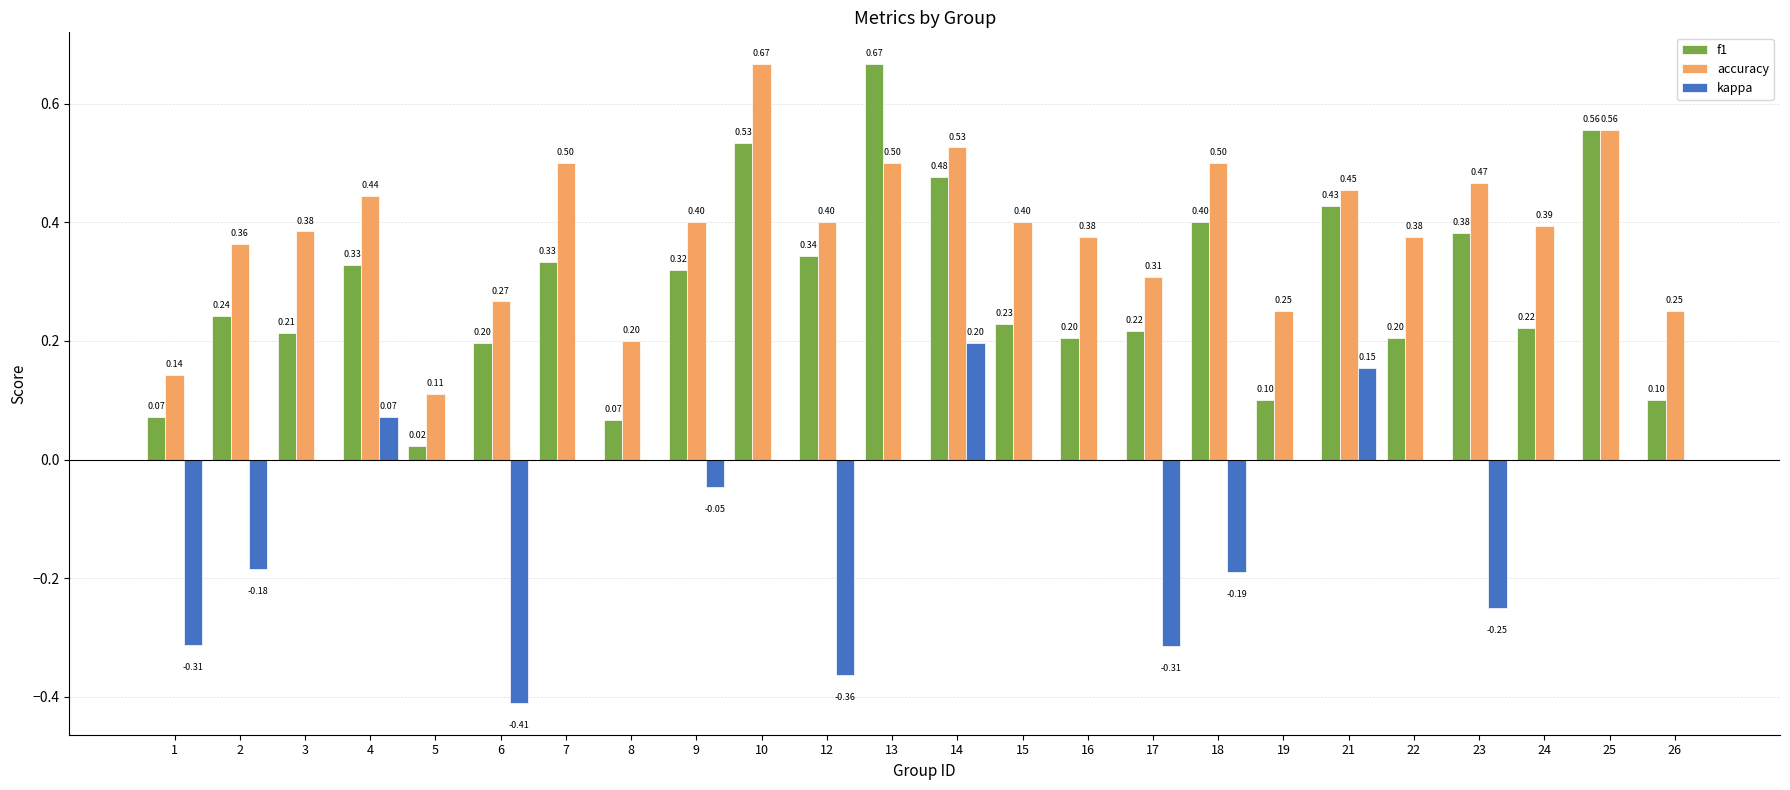

What is the sum of all kappa values?

-1.6